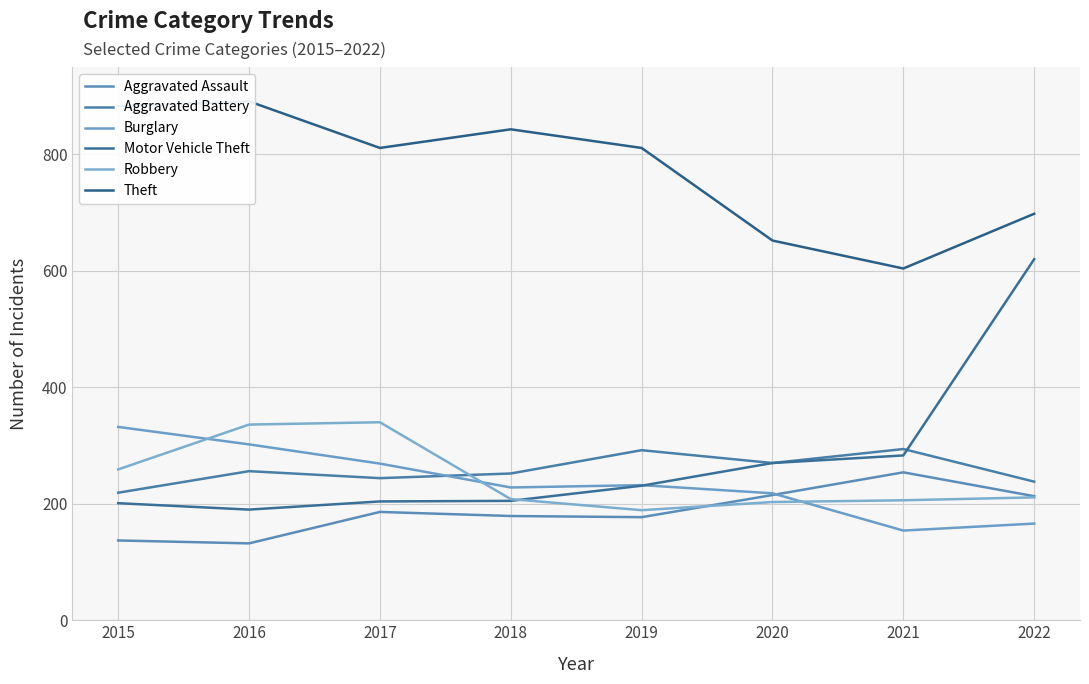

What is the sum of the Robbery values at 2015 and 2019?

448